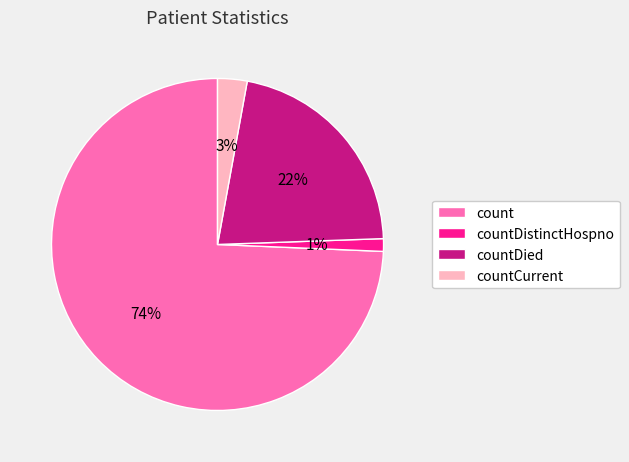

Which slice is the largest?

count